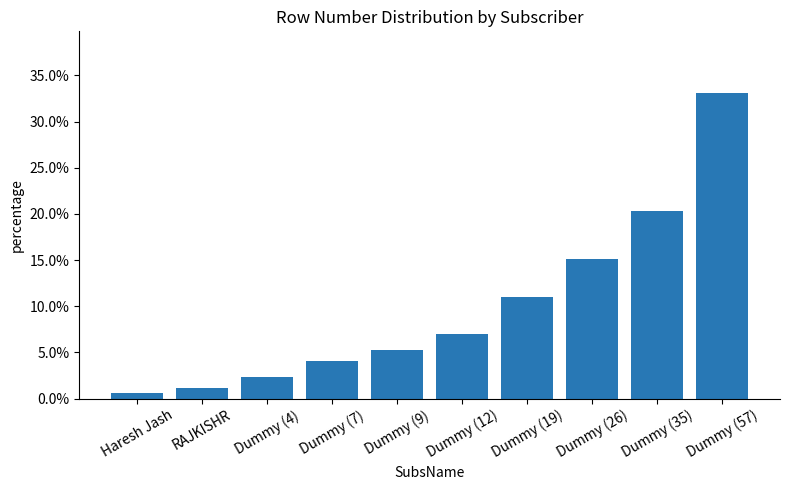

The value at Dummy (4) is 0.0. True or false?

False